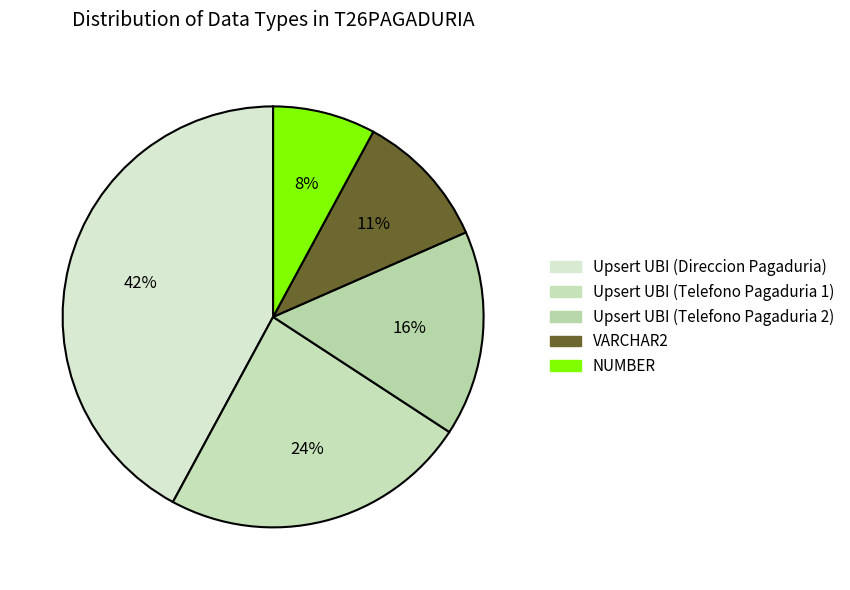

Is there a majority slice in this chart?

No